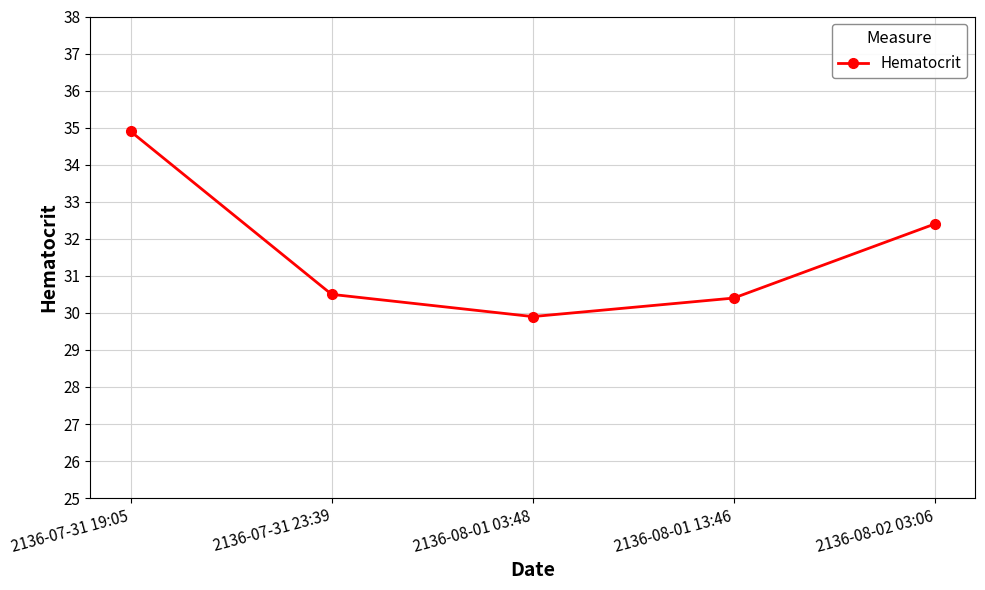

What is the change in value from 2136-07-31 19:05 to 2136-08-02 03:06?

-2.5